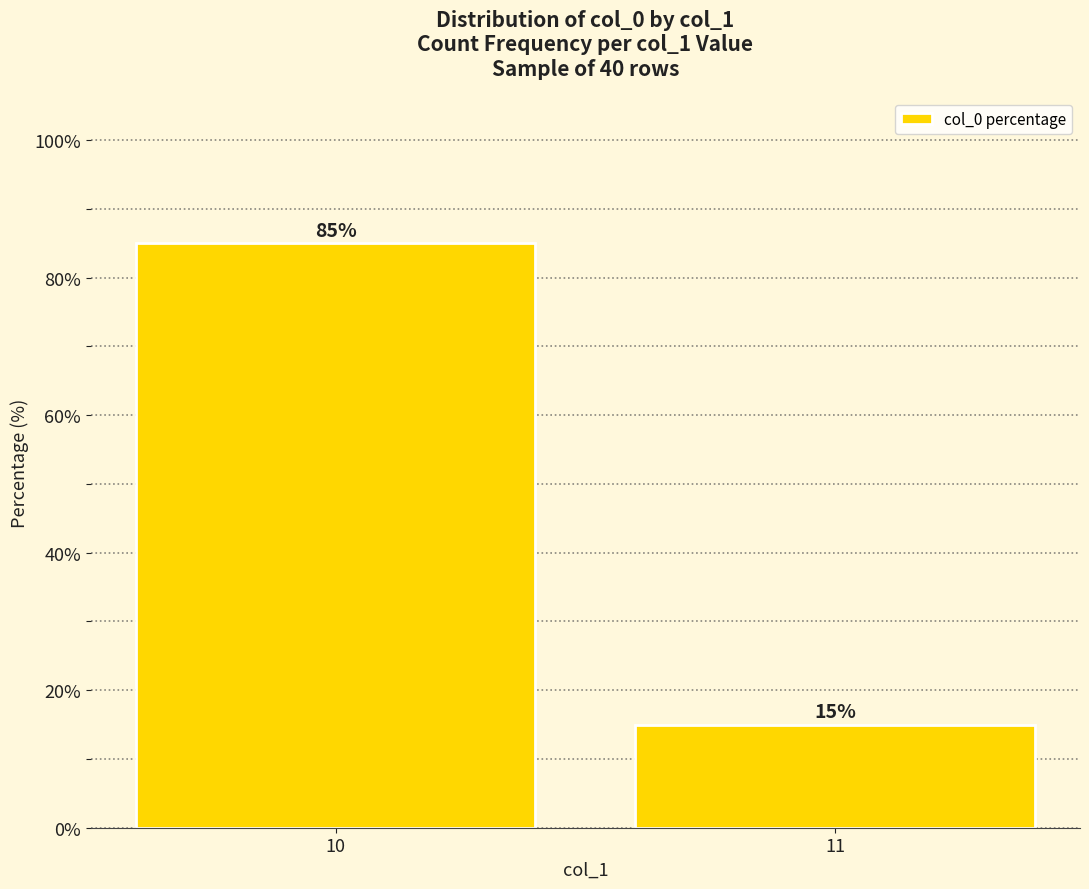

The value at 11 is 21. True or false?

False